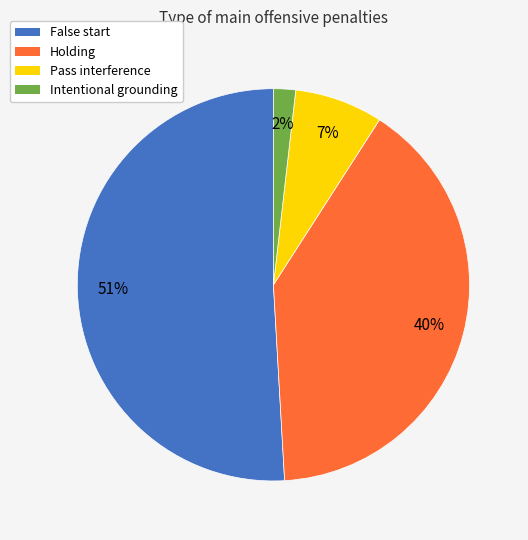

Which category has the smallest portion of the pie?

Intentional grounding